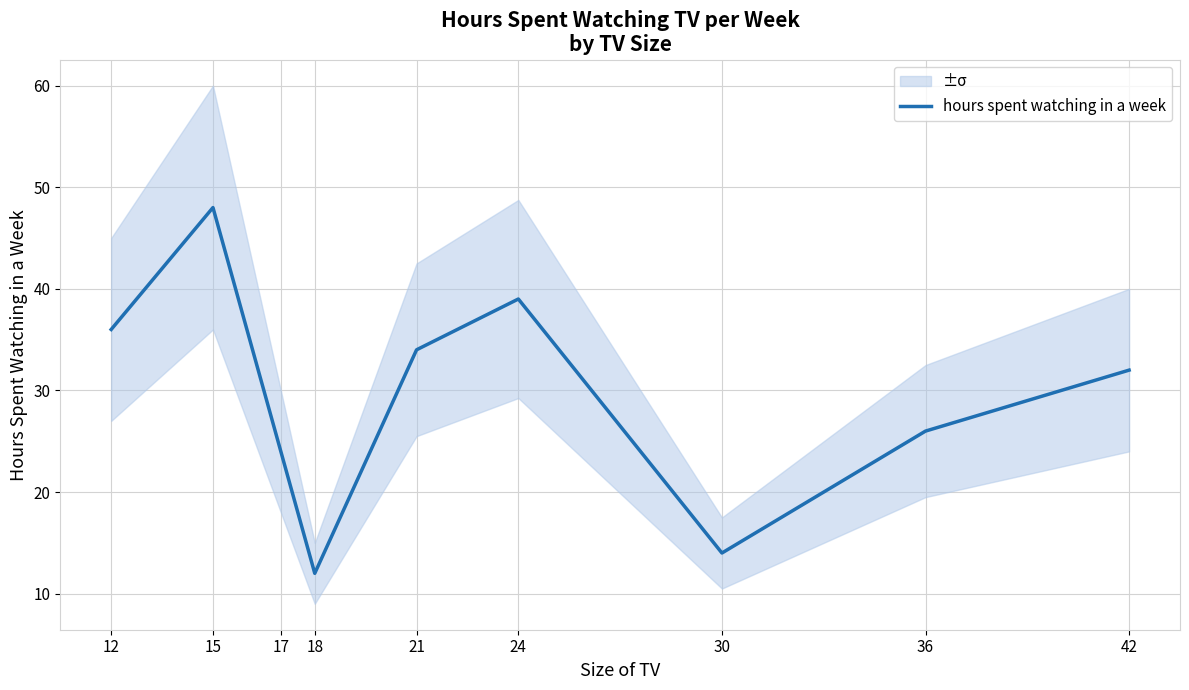

What is the sum of the values at 30 and 18?

26